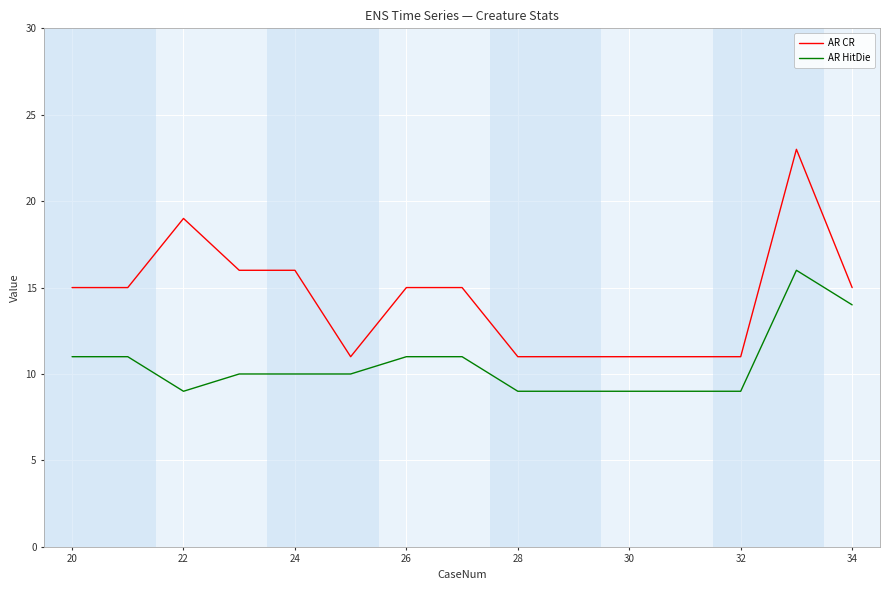

What is the maximum value shown in the chart?

23